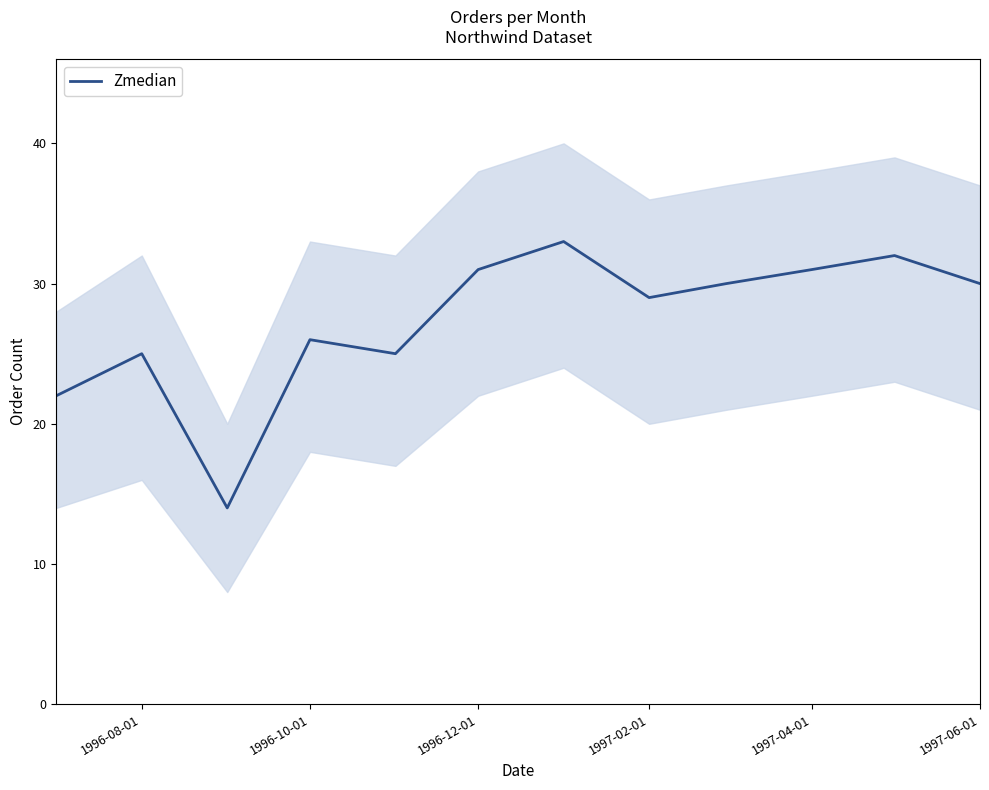

The Zmedian series shows 38 at 1997-02-01. True or false?

False